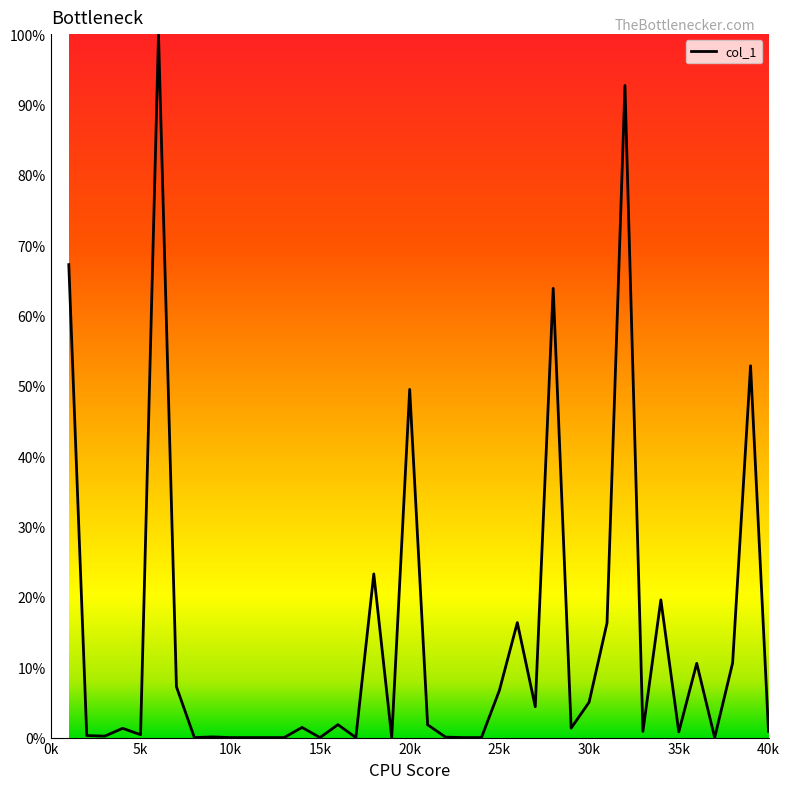

What is the difference between the maximum and minimum values?

100.0